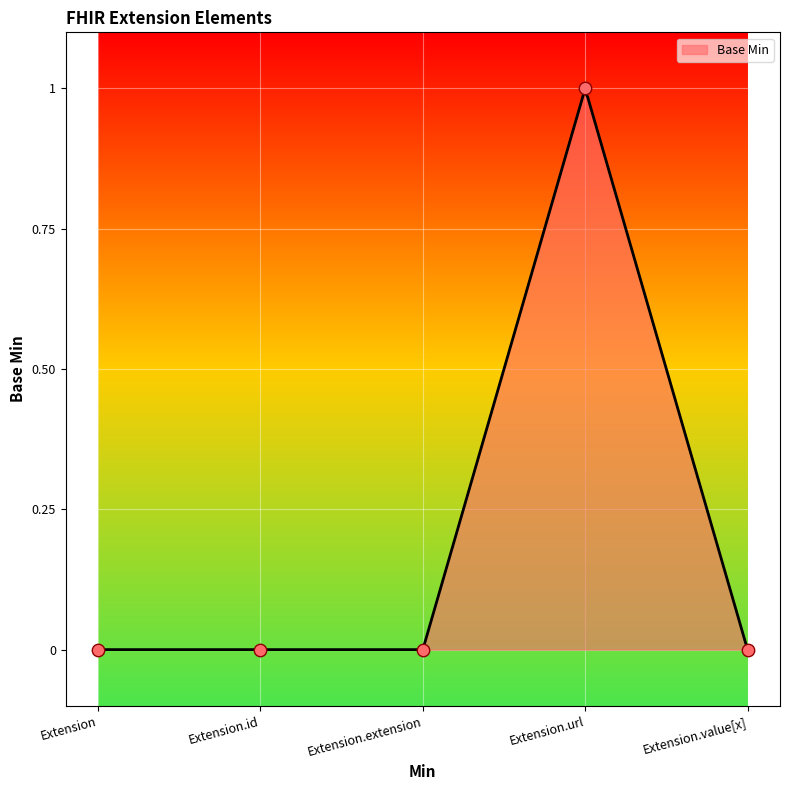

Which has a higher value, Extension.extension or Extension.value[x]?

Extension.extension